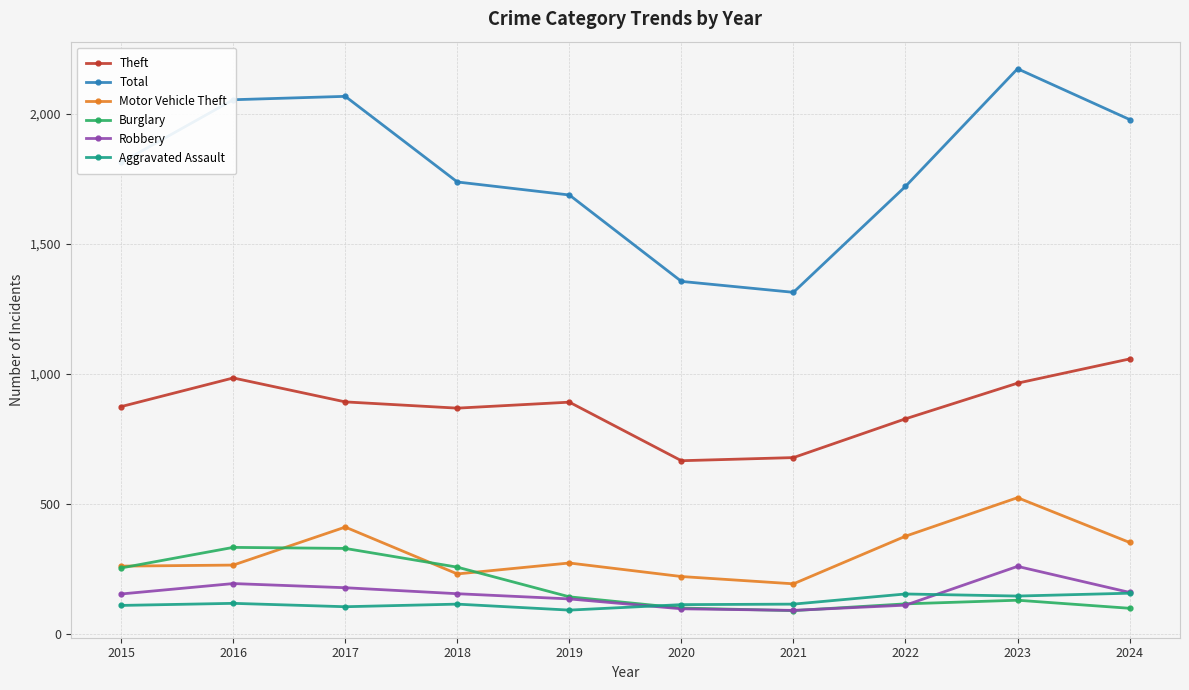

What is the greatest value displayed?

2172